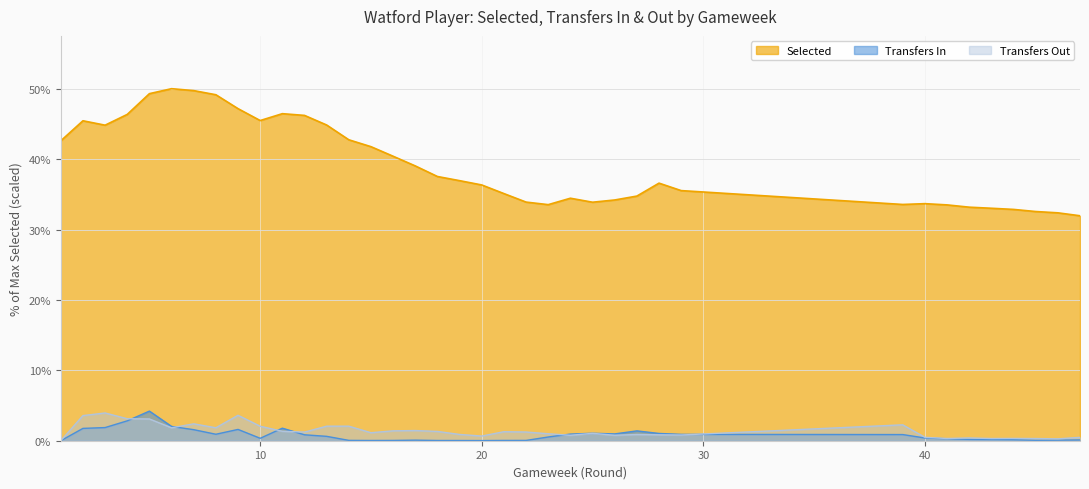

Which series has the widest spread of values?

Selected